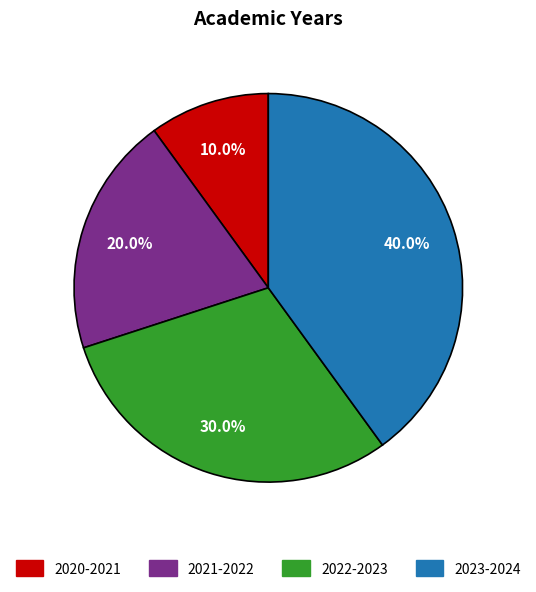

Is there any slice that represents more than half of the pie?

No